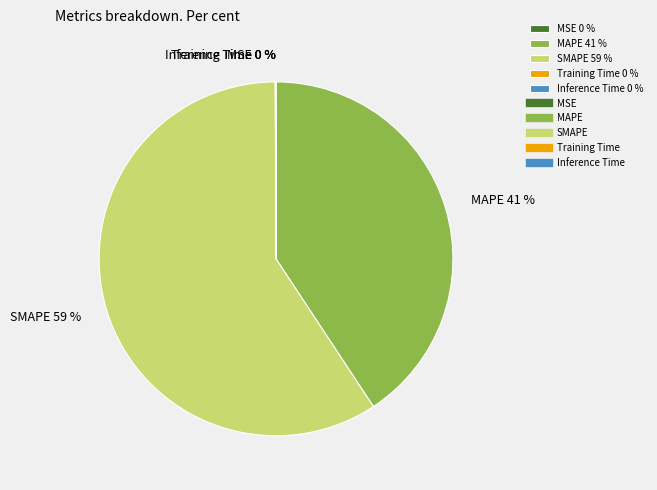

Is there a majority slice in this chart?

Yes